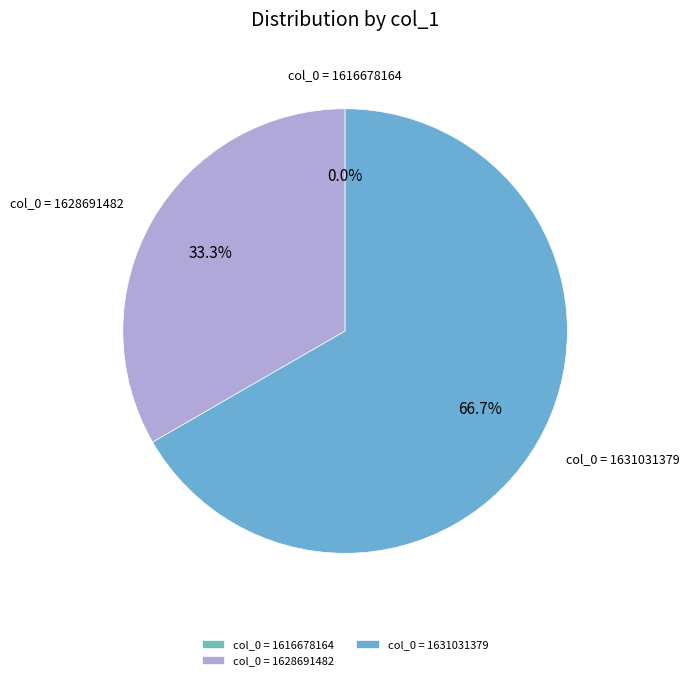

What percentage is NOT represented by col_0 = 1616678164?

100.0%